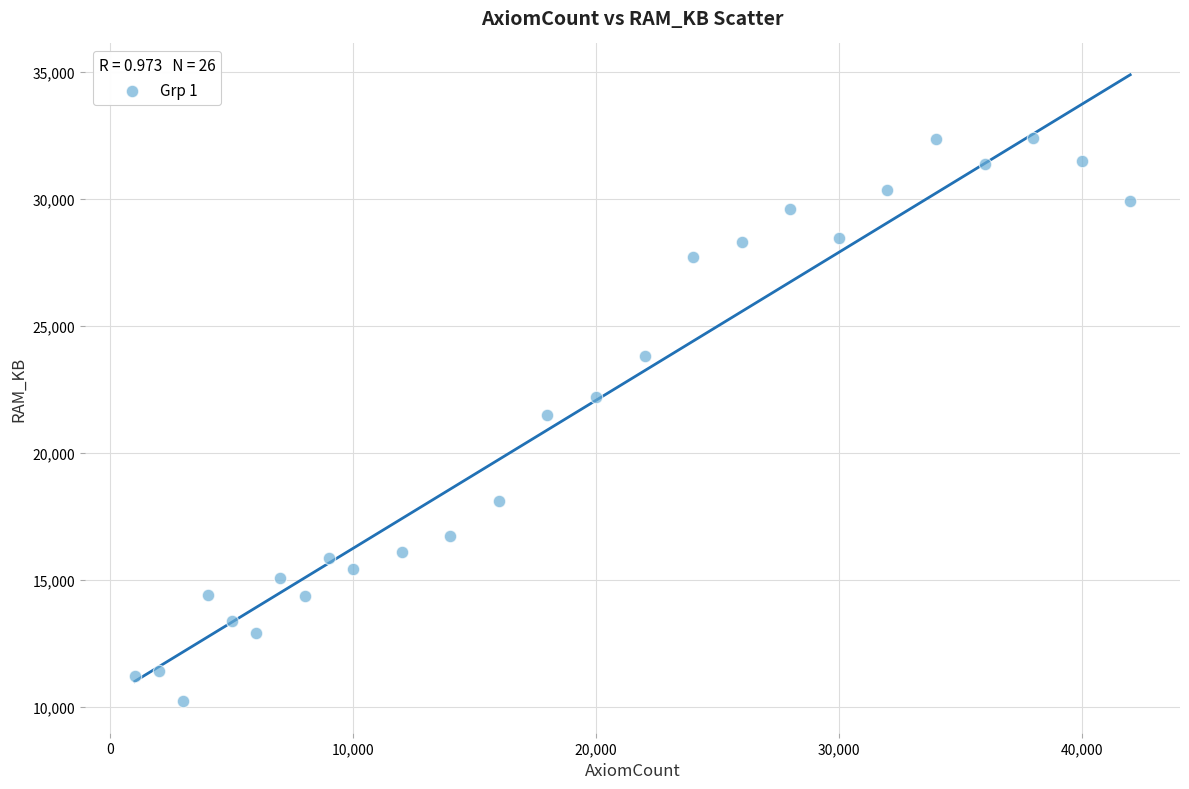

What is the range of Y values (max minus min)?

22196